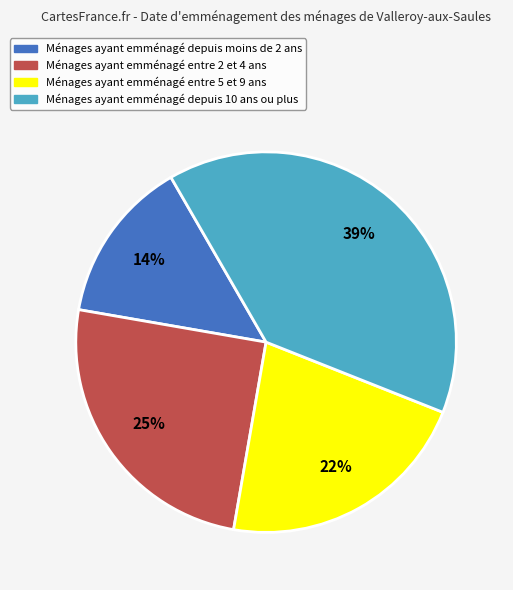

To the nearest percent, what percentage of the pie is Ménages ayant emménagé depuis 10 ans ou plus?

39%